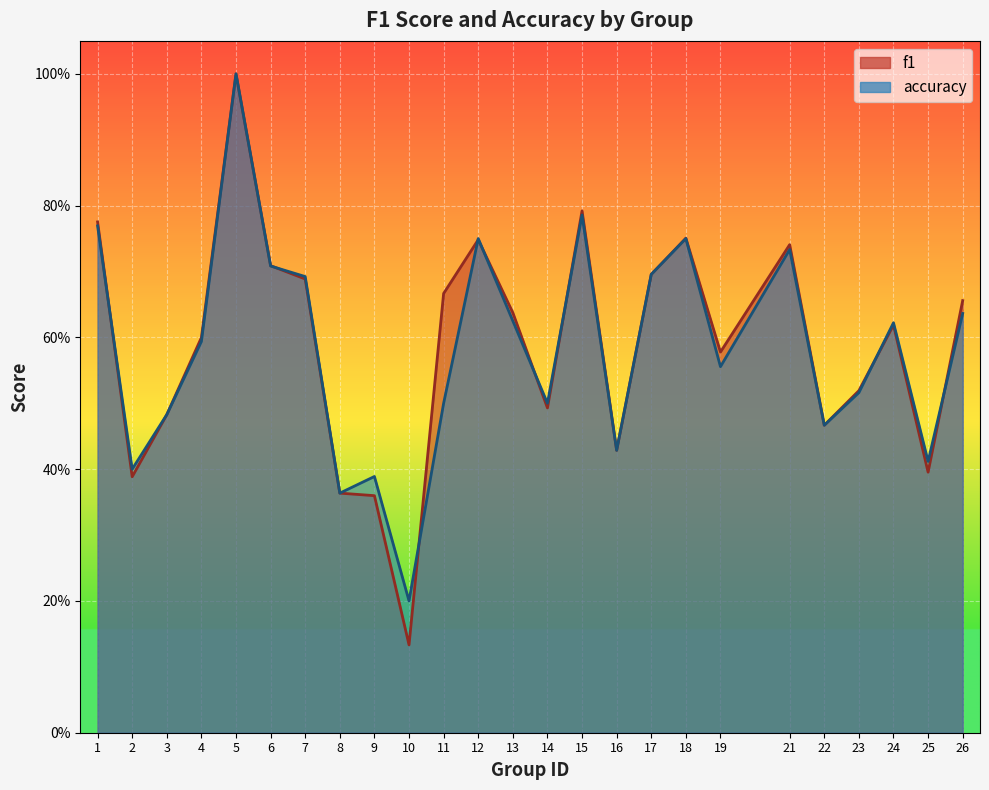

Reading left to right, transcribe all the data shown in this chart.

f1: 1=0.8	2=0.4	3=0.5	4=0.6	5=1.0	6=0.7	7=0.7	8=0.4	9=0.4	10=0.1	11=0.7	12=0.7	13=0.6	14=0.5	15=0.8	16=0.4	17=0.7	18=0.8	19=0.6	21=0.7	22=0.5	23=0.5	24=0.6	25=0.4	26=0.7
accuracy: 1=0.8	2=0.4	3=0.5	4=0.6	5=1.0	6=0.7	7=0.7	8=0.4	9=0.4	10=0.2	11=0.5	12=0.8	13=0.6	14=0.5	15=0.8	16=0.4	17=0.7	18=0.8	19=0.6	21=0.7	22=0.5	23=0.5	24=0.6	25=0.4	26=0.6